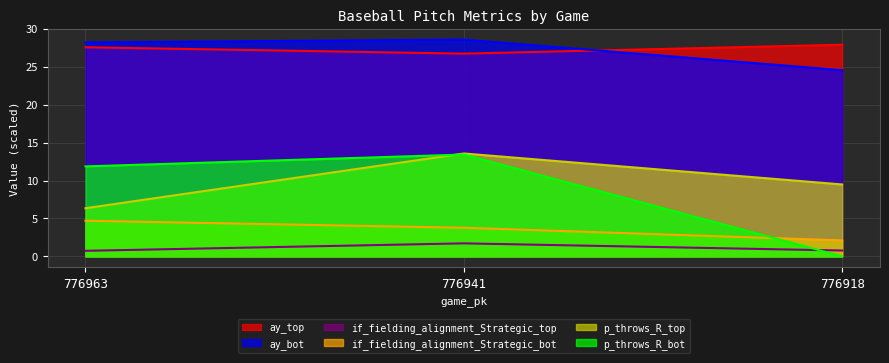

Rank the categories by p_throws_R_bot value from highest to lowest.

776941, 776963, 776918